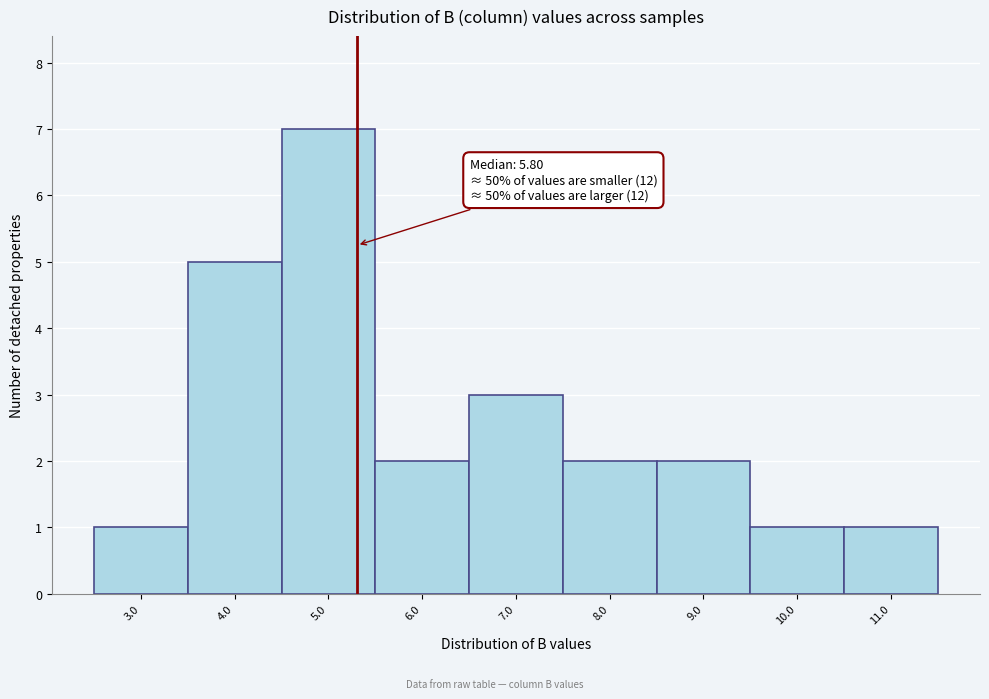

Reading left to right, what are all the values shown in this chart?

1	5	7	2	3	2	2	1	1